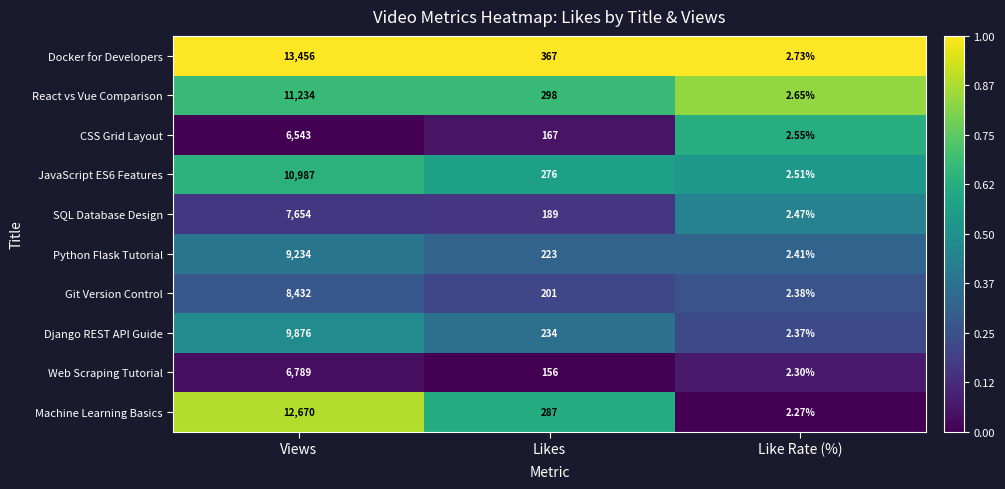

At which label does Machine Learning Basics first exceed 287?

Views